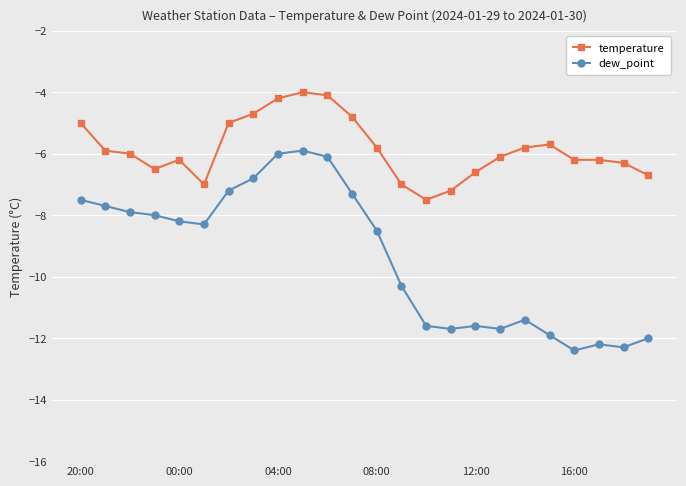

What is the maximum value shown in the chart?

-4.0